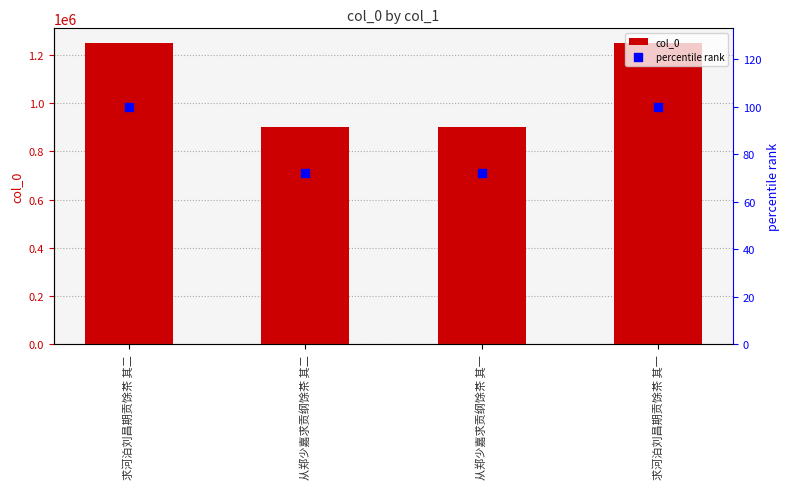

What are all the series names shown in the legend?

col_0, percentile rank